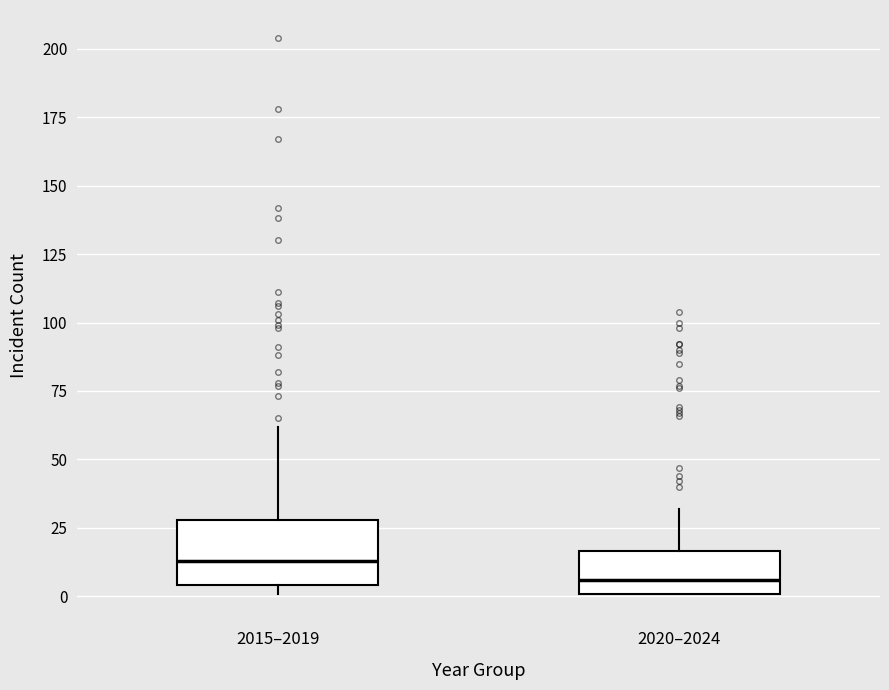

Comparing the boxes themselves (not the whiskers), which one is the tallest?

2015–2019